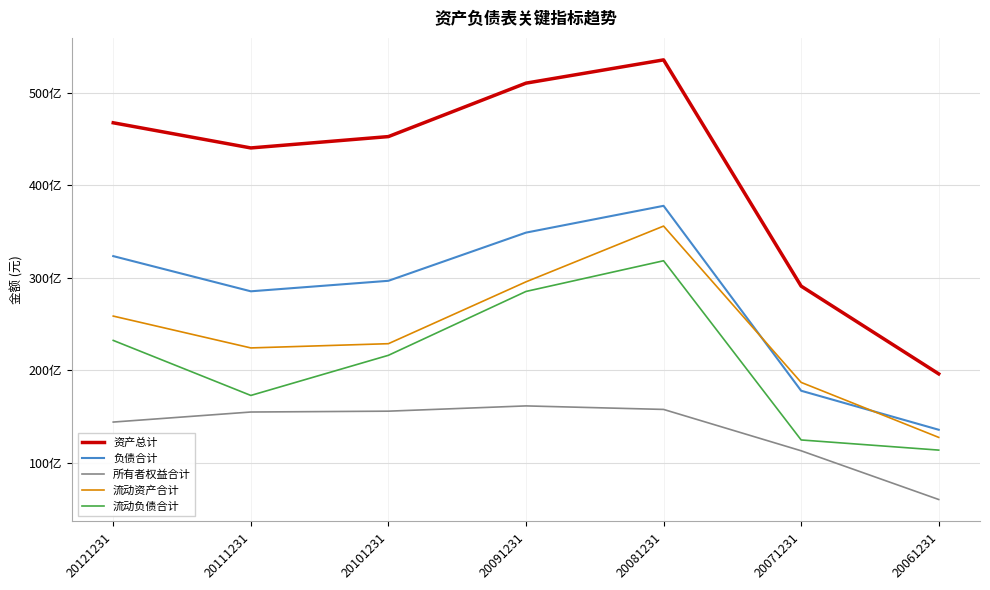

Does the chart have visible grid lines?

Yes